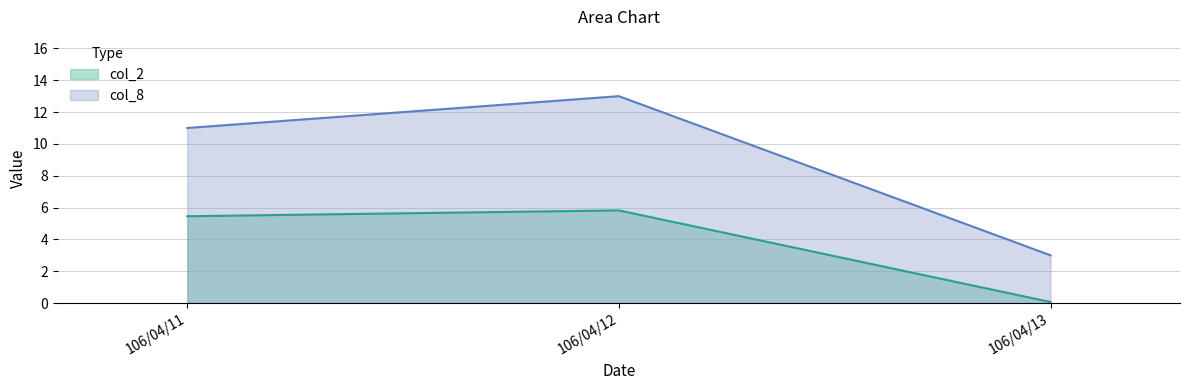

Rank the series at 106/04/13 from lowest to highest value.

col_2, col_8